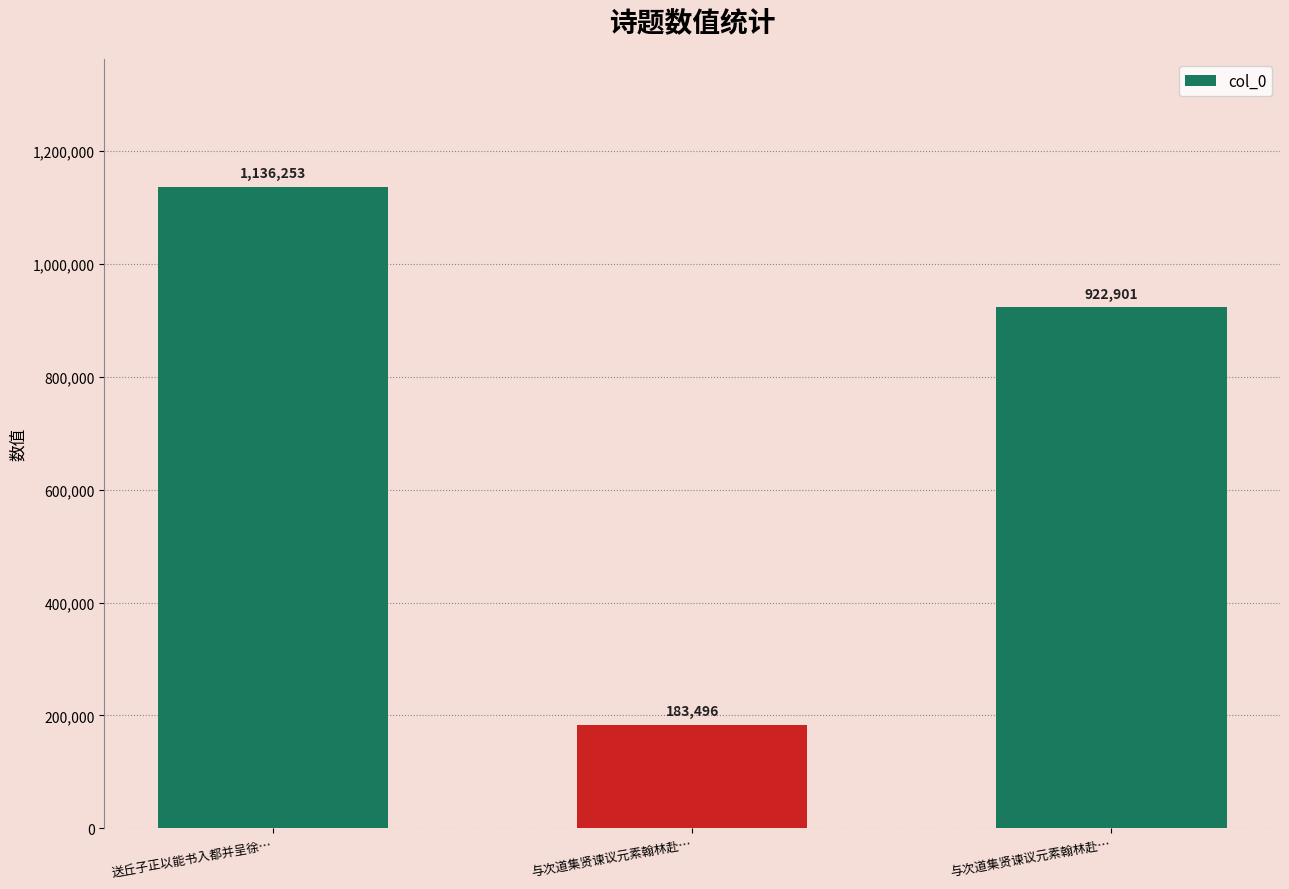

How many categories are shown in the chart?

3